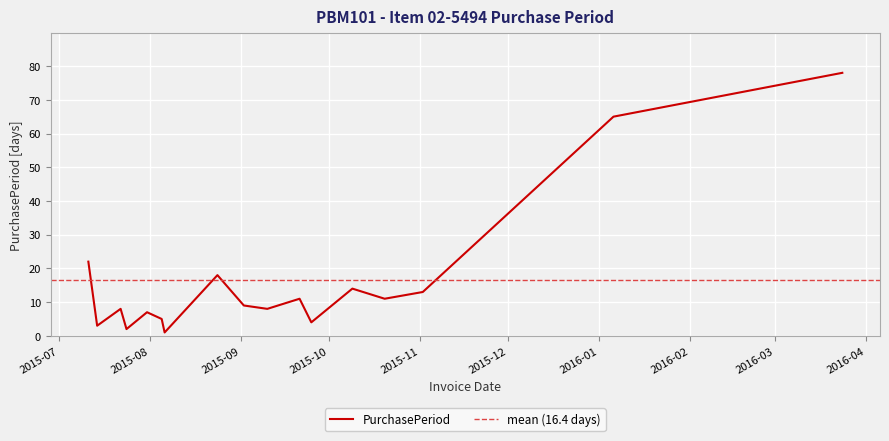

Count the number of values greater than 9.

8